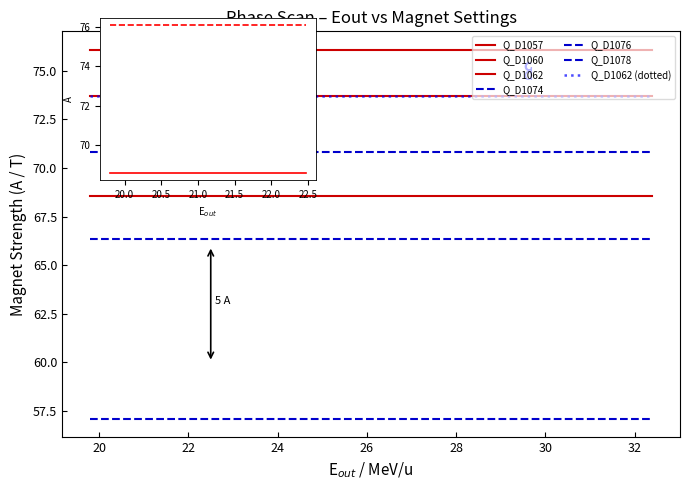

True or false: Q_D1076 has a value of 26.3 at LS2_CC01 #2.

False